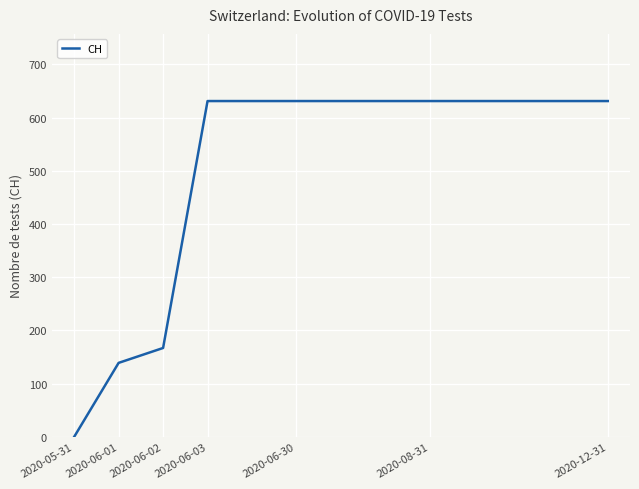

How many distinct data groups are displayed?

1